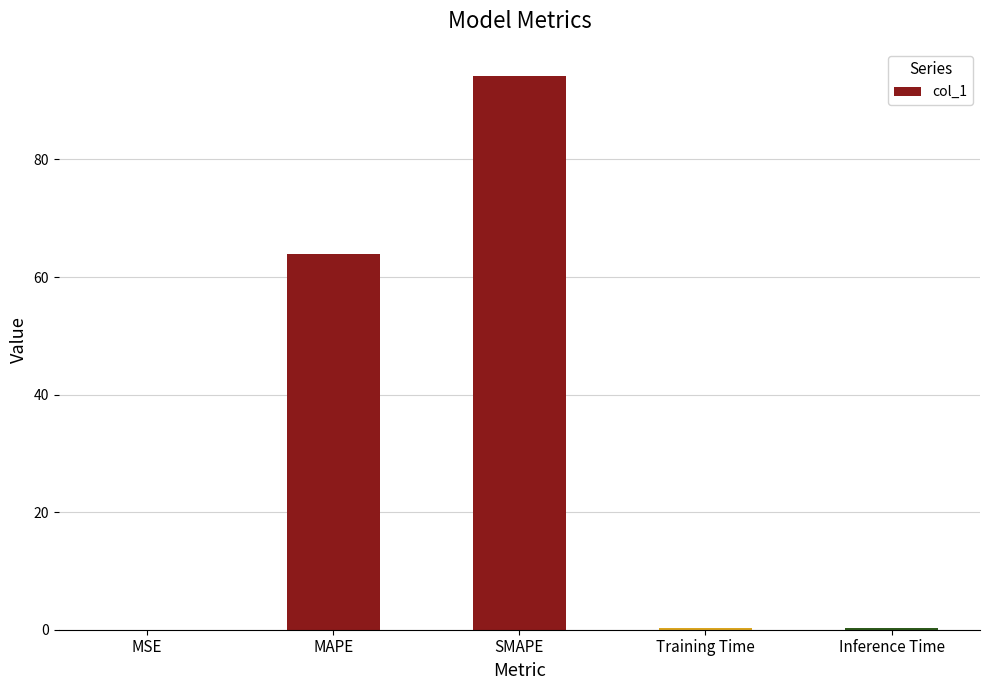

What is the change in value from MAPE to Inference Time?

-63.7